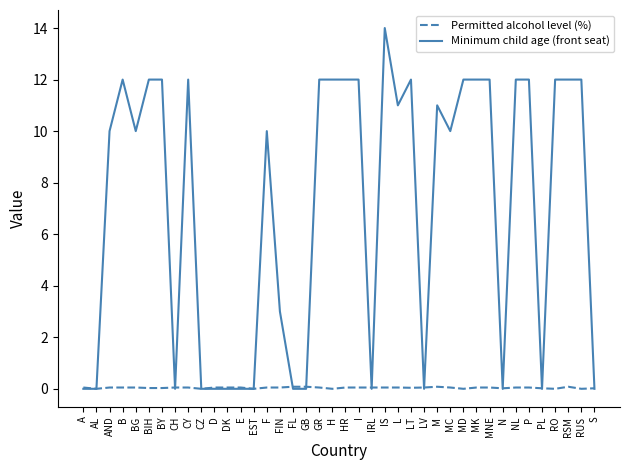

Rank the series by their average value, from highest to lowest.

Minimum child age (front seat), Permitted alcohol level (%)